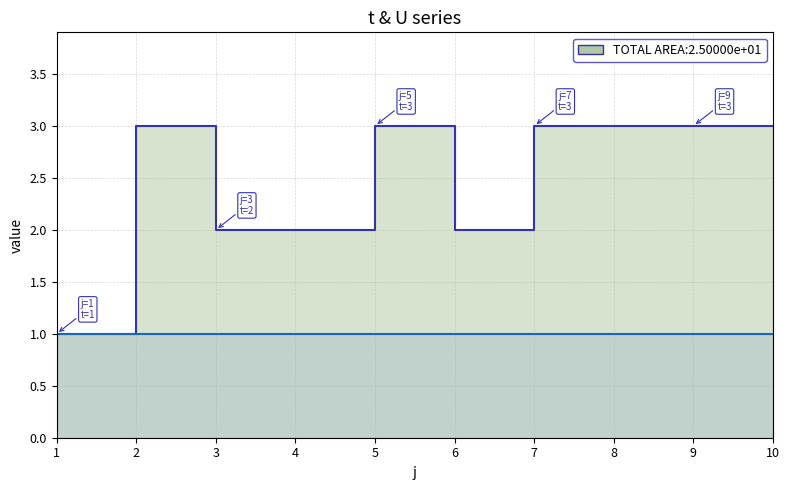

What is the ratio of the value at 2 to the value at 10?

1.0